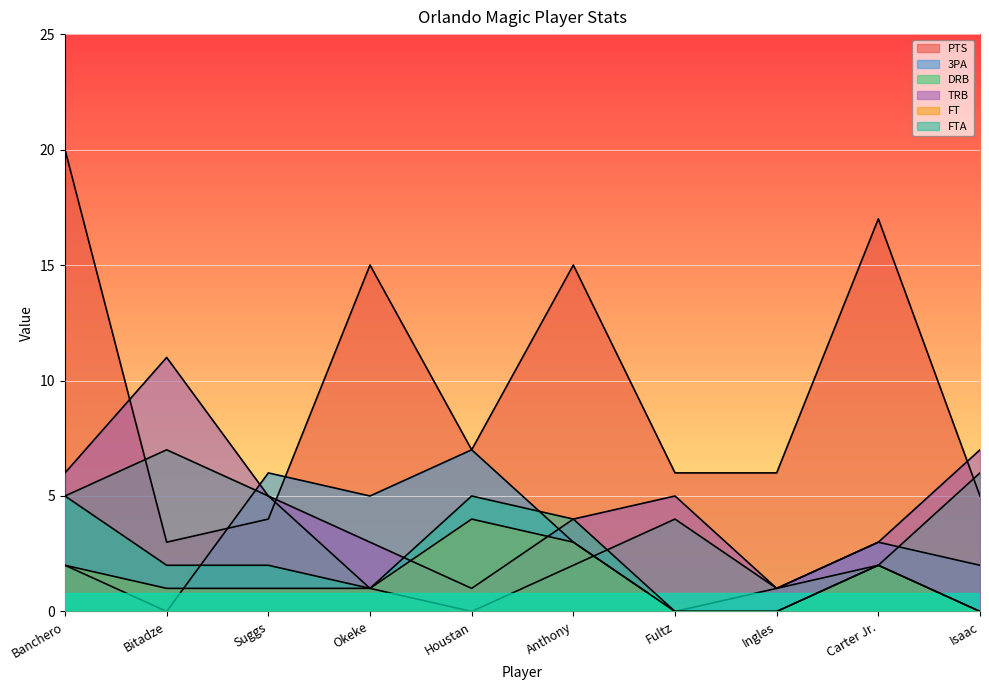

What is the difference between the maximum and minimum values in the PTS series?

17